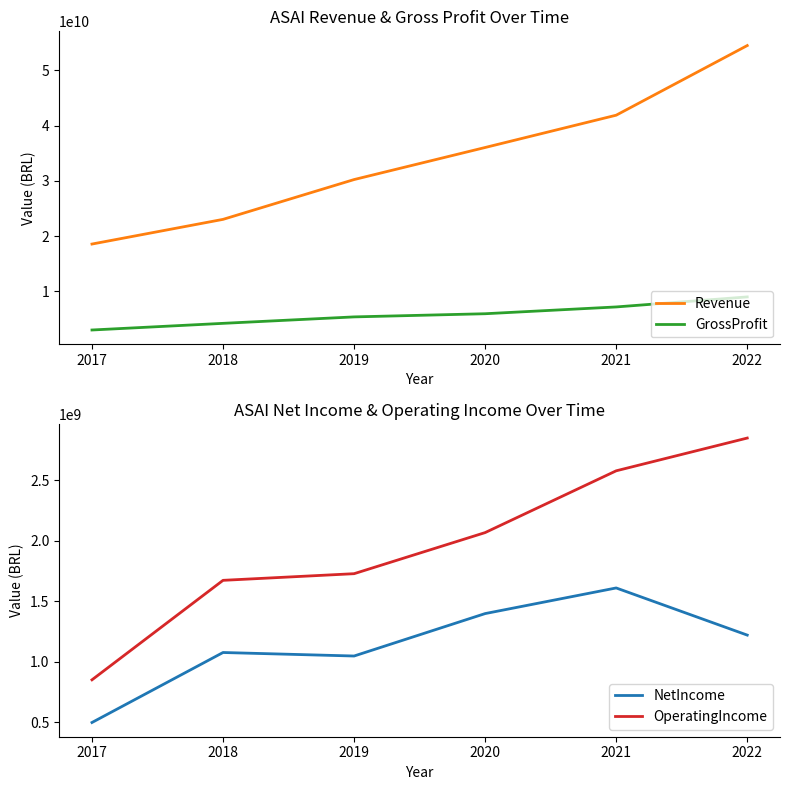

Is it true that GrossProfit equals 2966000000 at 2017?

True